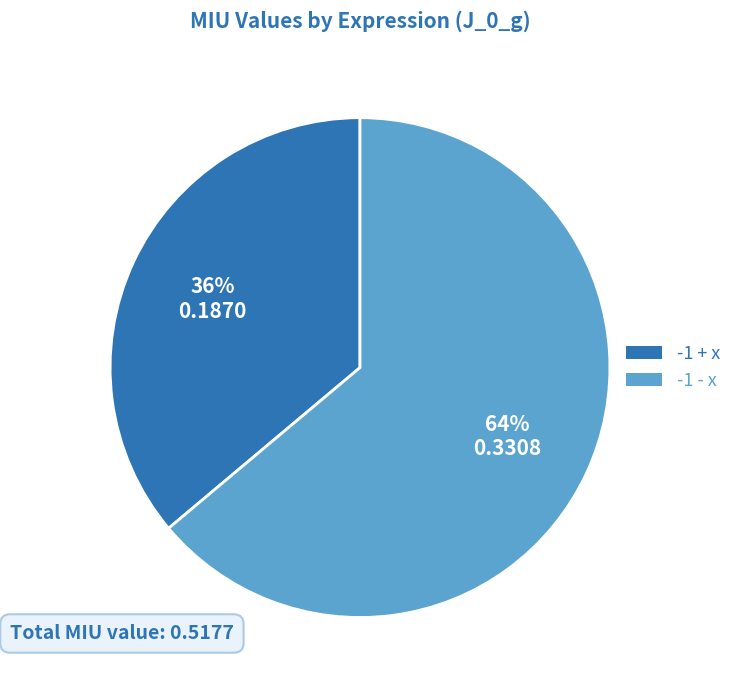

Is there any slice that represents more than half of the pie?

Yes